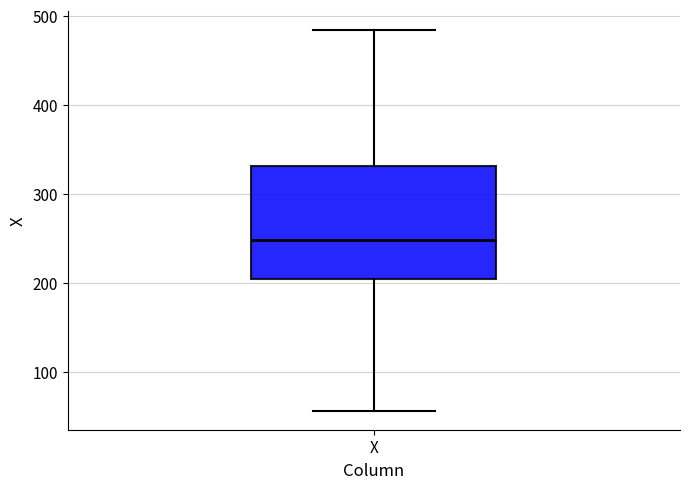

Transcribe this box plot: give where the median line is, the range the box spans, and where the two whiskers end, as read against the y-axis. The values are not printed on the chart, so give them approximately, as read against the axis.

median 250, box 200 to 330, whiskers 60 to 480